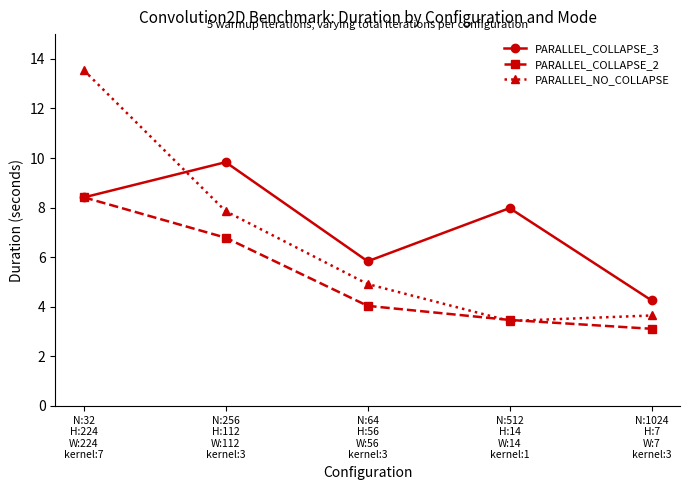

Which series has the largest range (max minus min)?

PARALLEL_NO_COLLAPSE